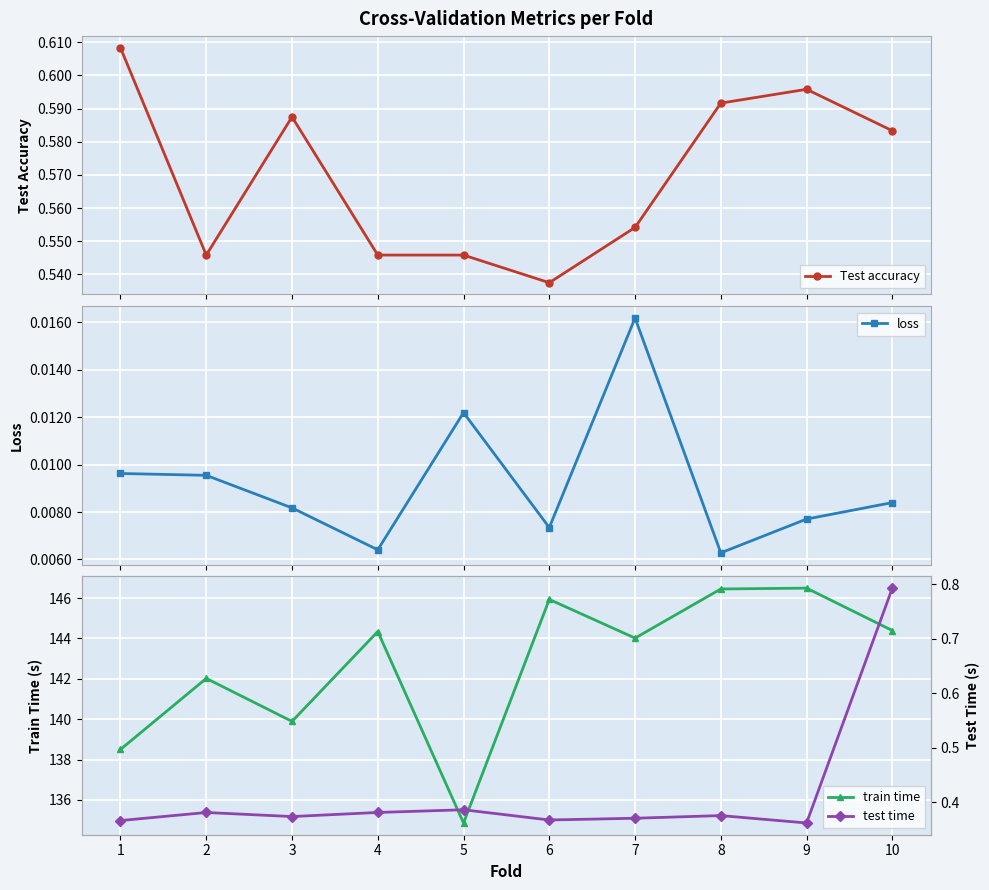

The value of test time at 4 is 0.4. True or false?

True